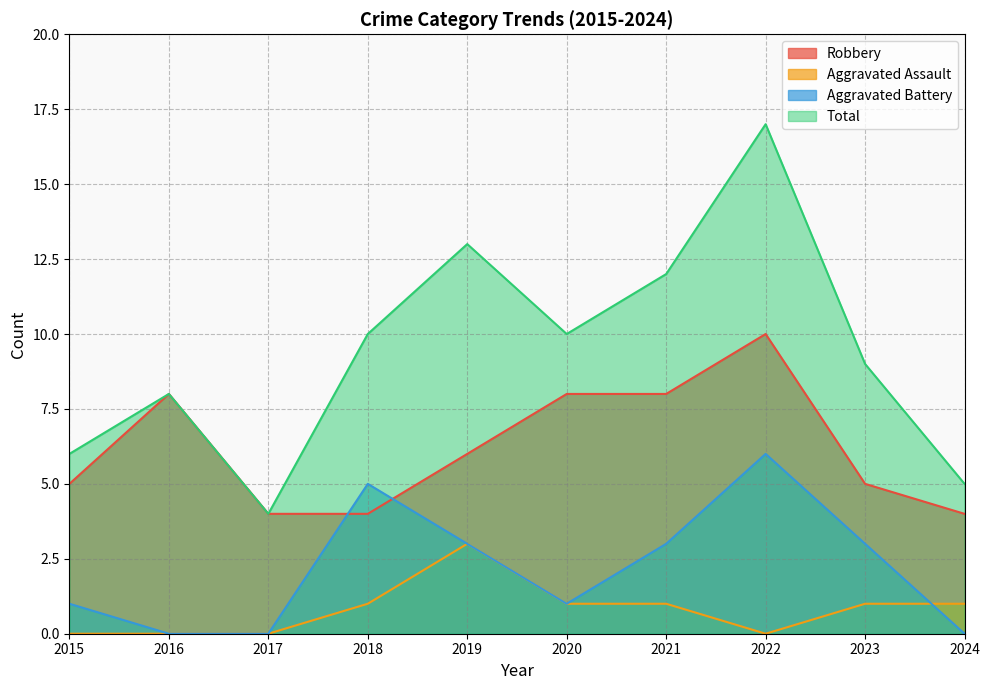

Reading right to left, what are all the values shown in this chart?

Robbery: 4	5	10	8	8	6	4	4	8	5
Aggravated Assault: 1	1	0	1	1	3	1	0	0	0
Aggravated Battery: 0	3	6	3	1	3	5	0	0	1
Total: 5	9	17	12	10	13	10	4	8	6